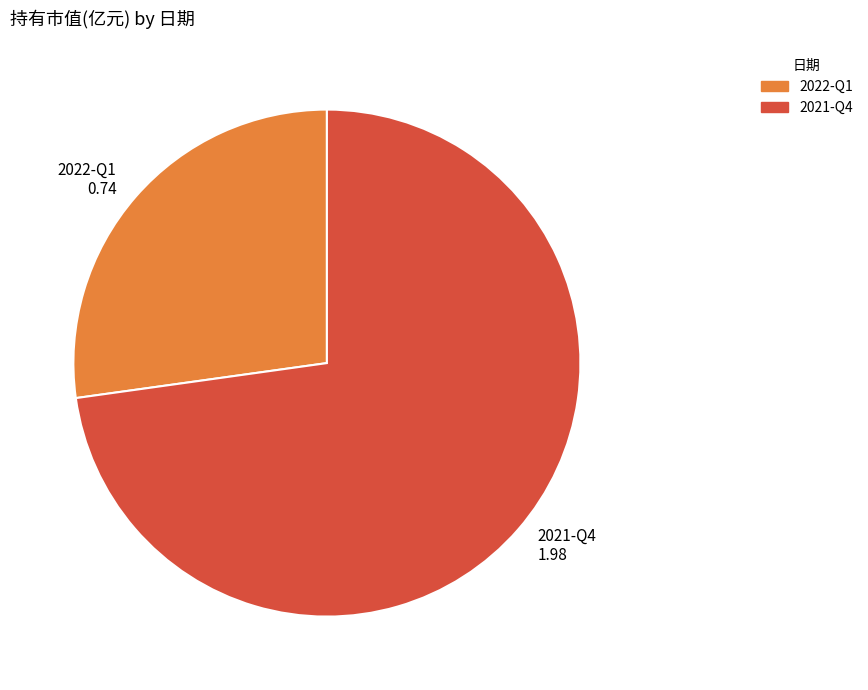

What is the ratio of the value at 2022-Q1 to the value at 2021-Q4?

0.4